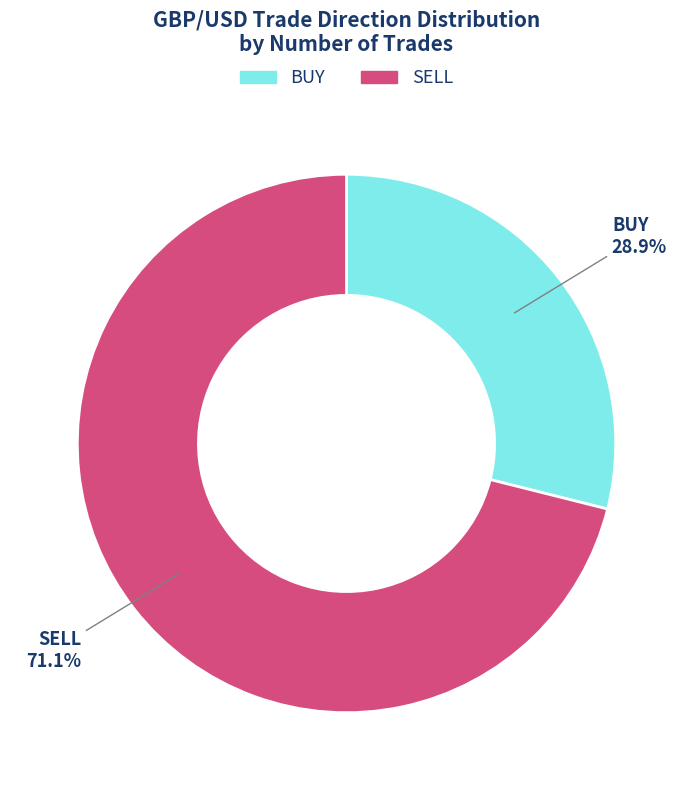

True or false: SELL accounts for 71% of the total.

True